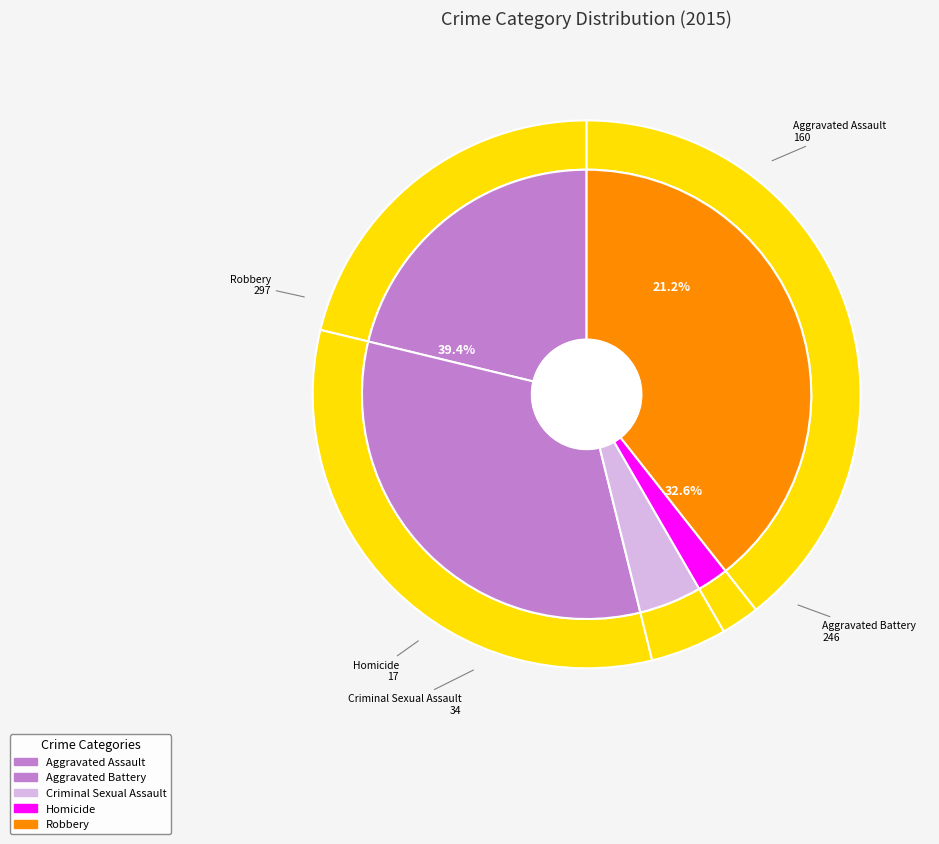

To the nearest percent, what portion does Aggravated Battery represent?

33%